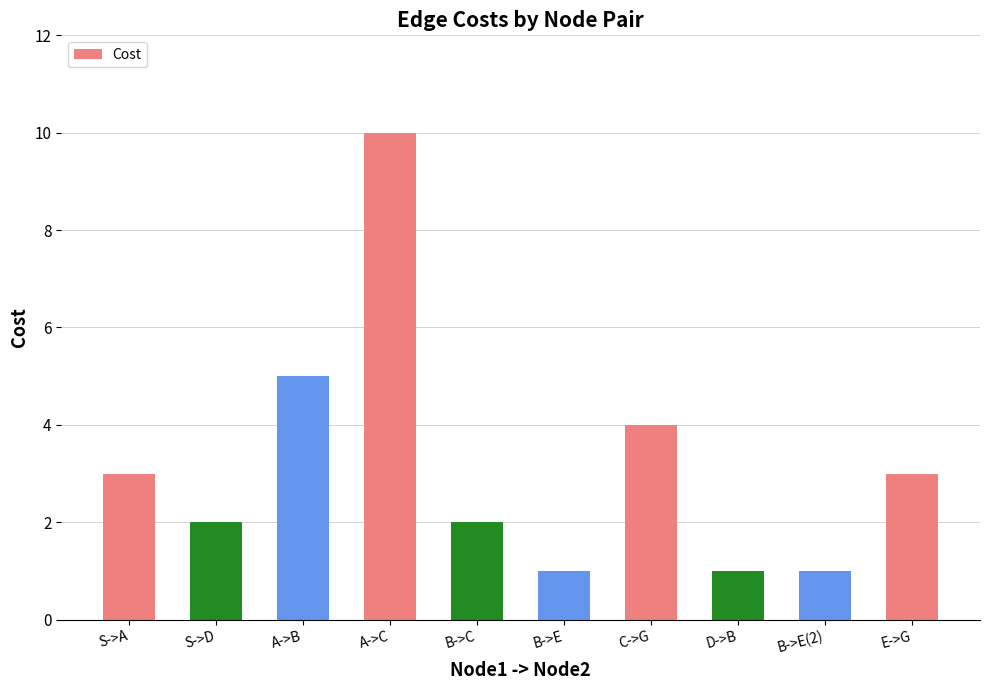

What is the change in value from S->A to B->C?

-1